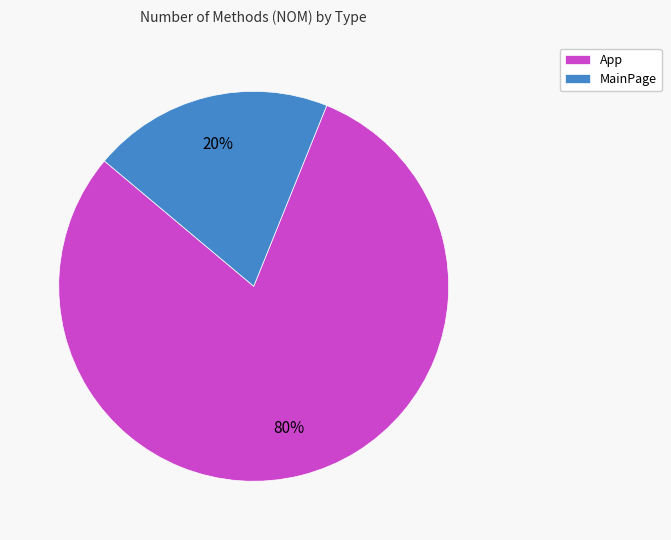

Is there any slice that represents more than half of the pie?

Yes